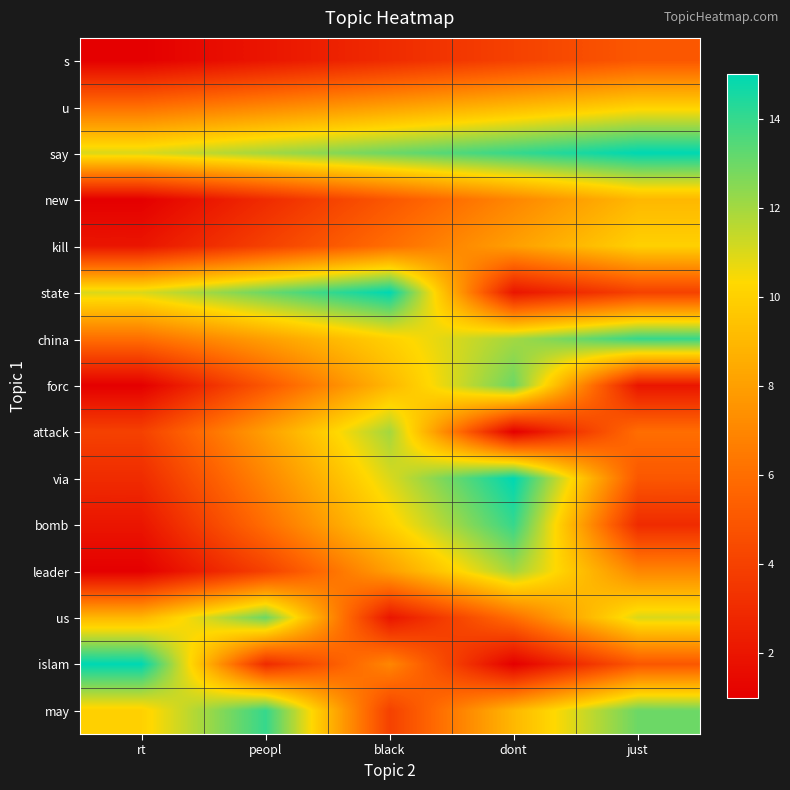

Which series has the widest spread of values?

islam